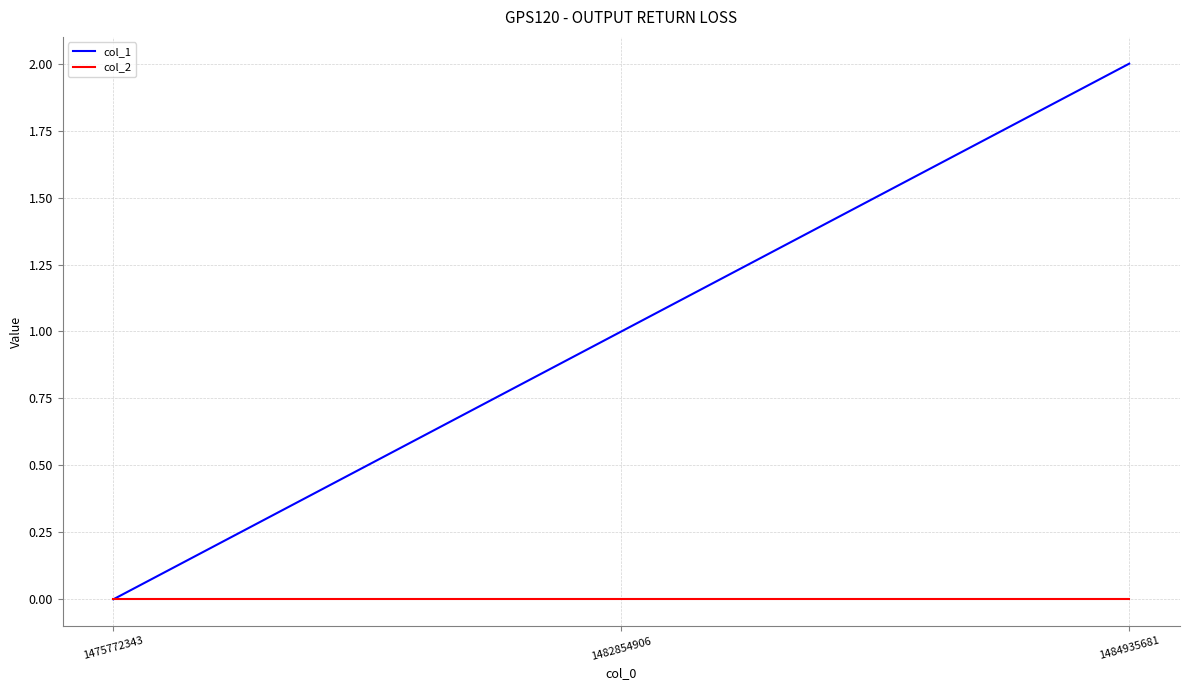

Between 1475772343 and 1484935681, which series saw the biggest shift?

col_1